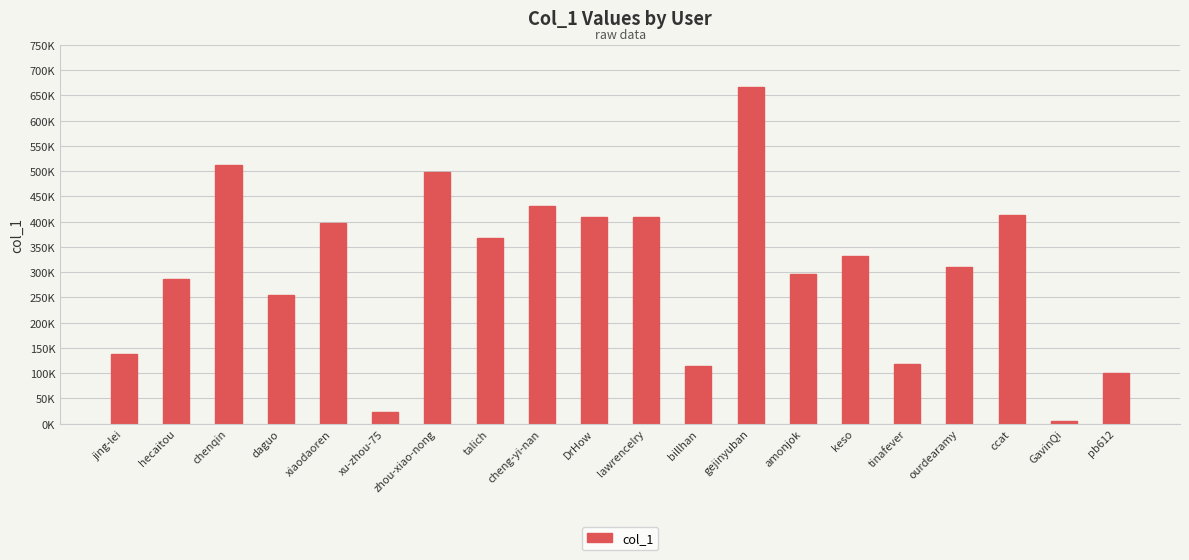

Reading left to right, what are all the values shown in this chart?

138413	287389	512173	255701	397195	22220	497744	367945	431979	408423	408431	113962	667471	295911	331727	118070	309552	412609	4857	99653